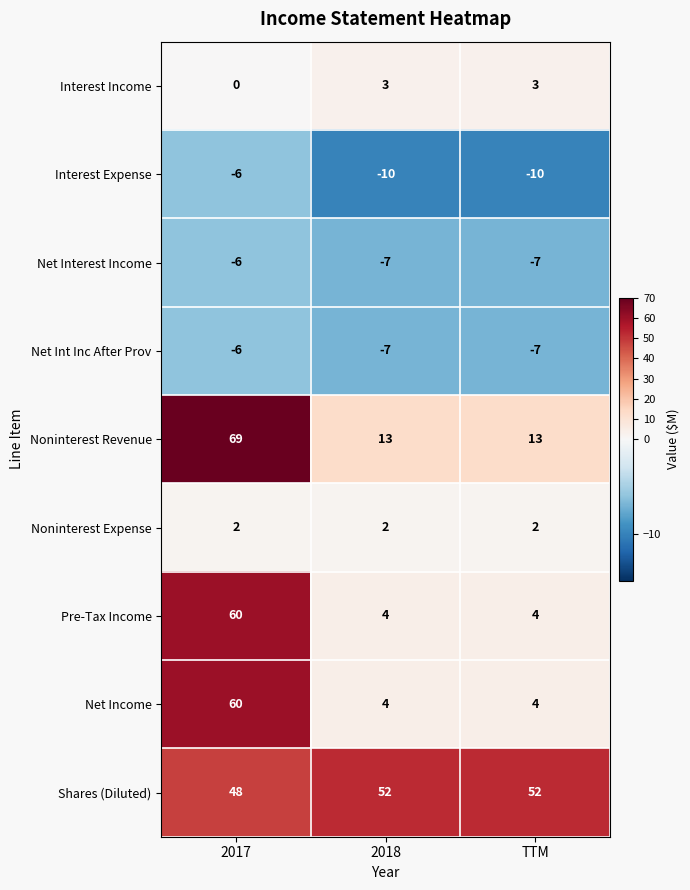

What is the spread (max minus min) of values at TTM?

62